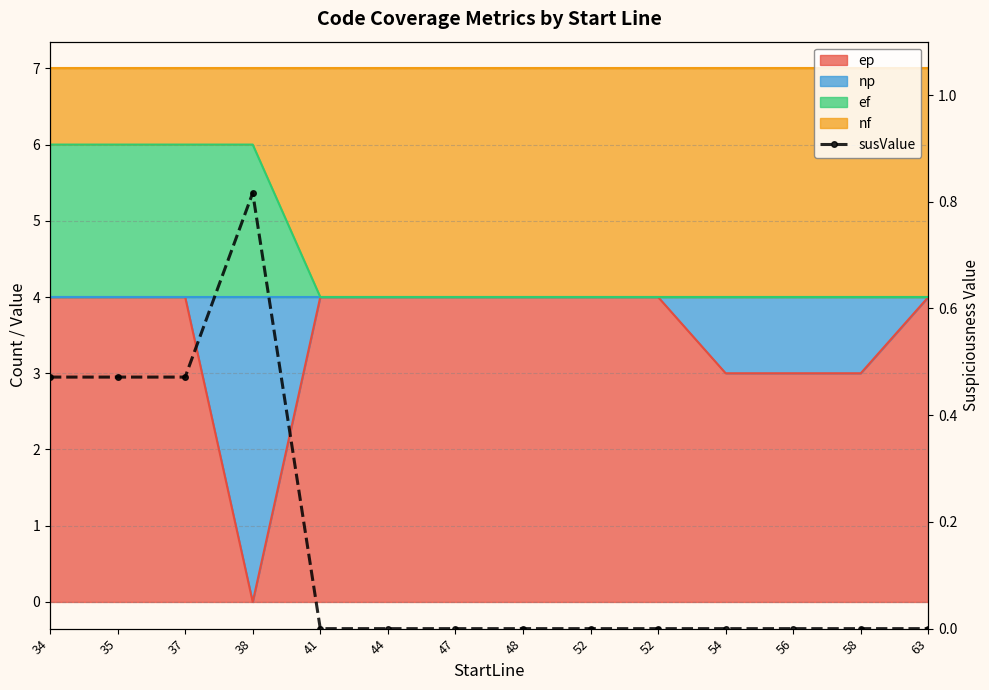

At which label is the value closest to 0?

41